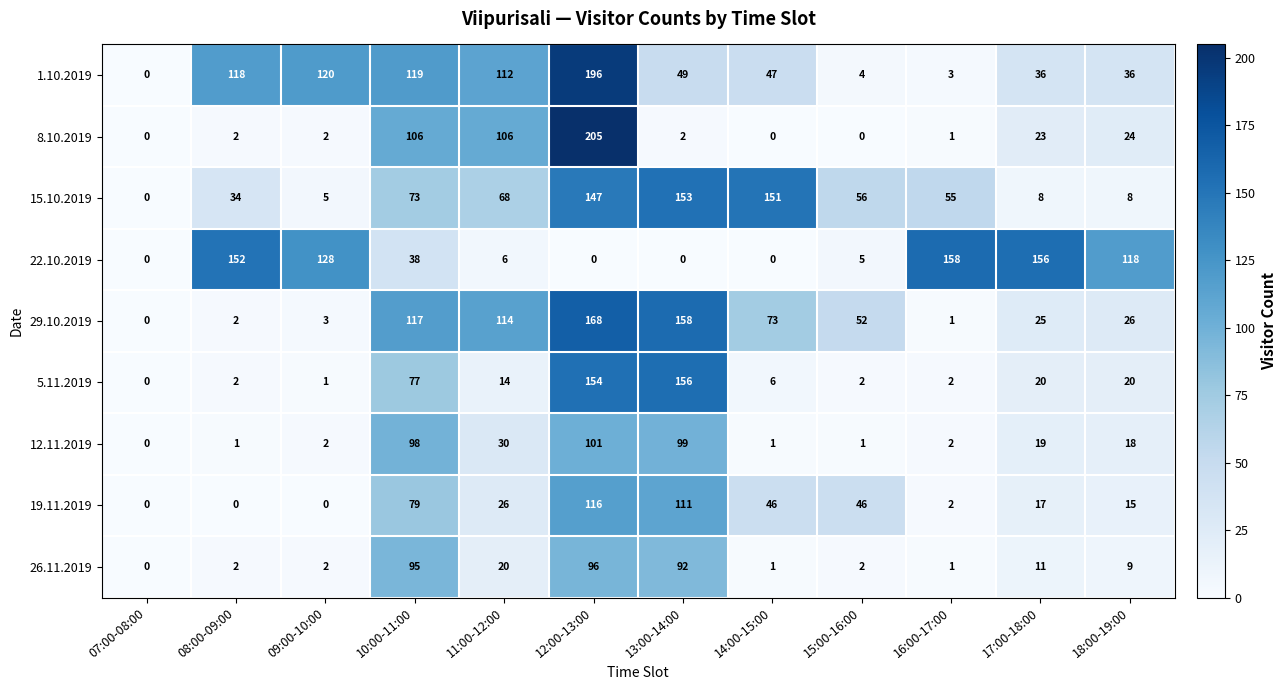

At how many categories does at least one series exceed 187?

1